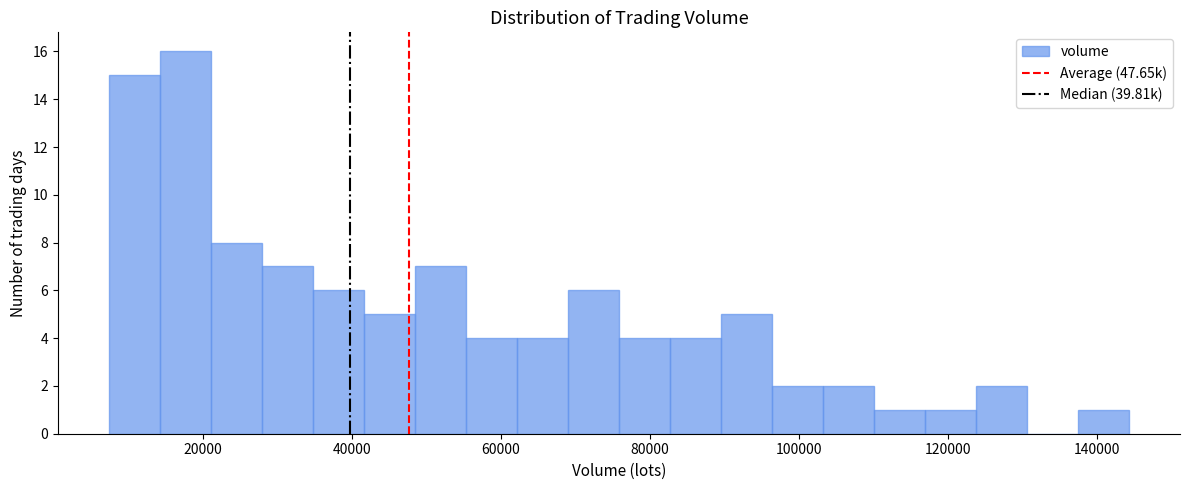

Read against the x-axis, roughly where is the centre of the tallest bar?

18000